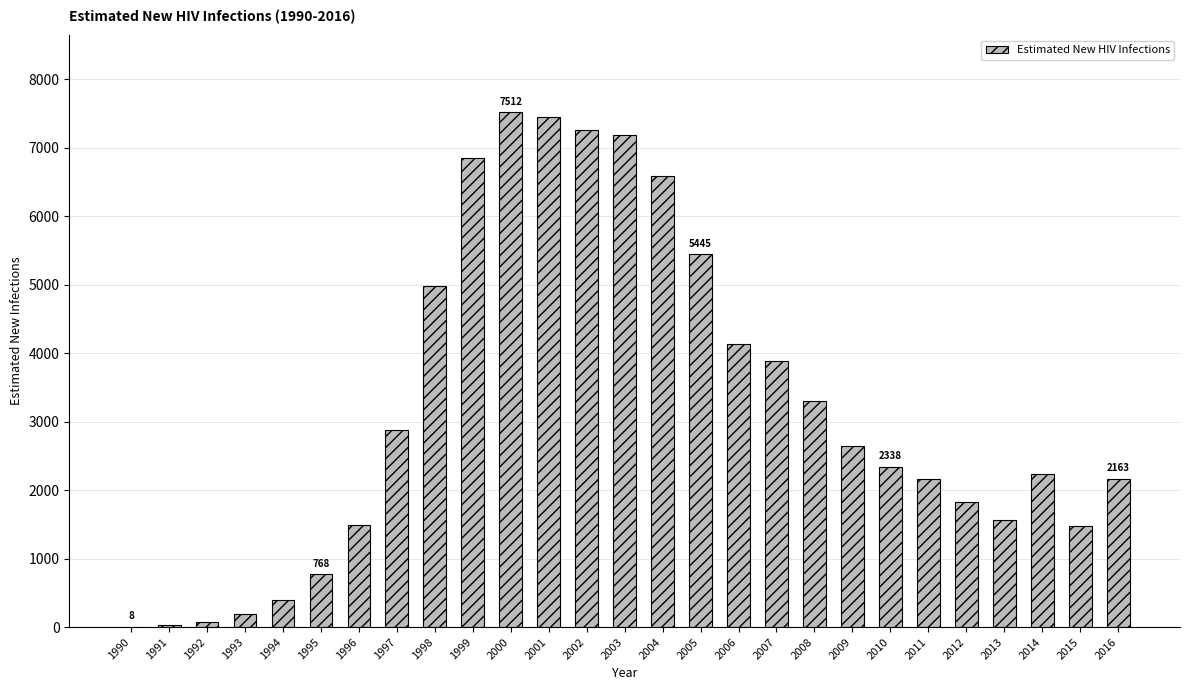

How many series are shown in this chart?

1